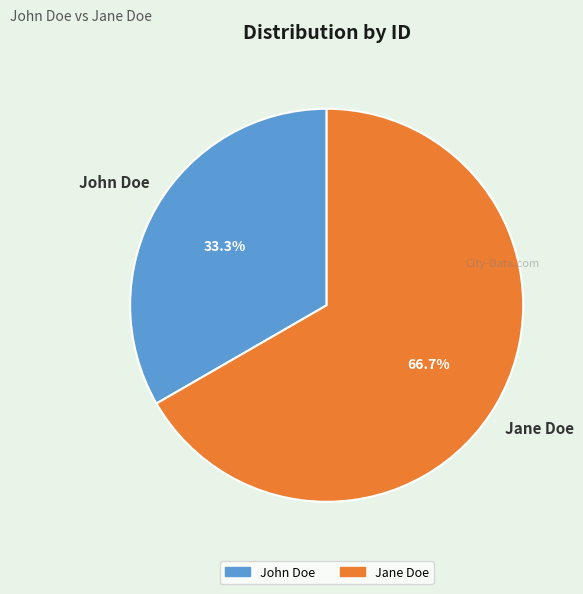

What percentage do Jane Doe and John Doe together represent?

100.0%